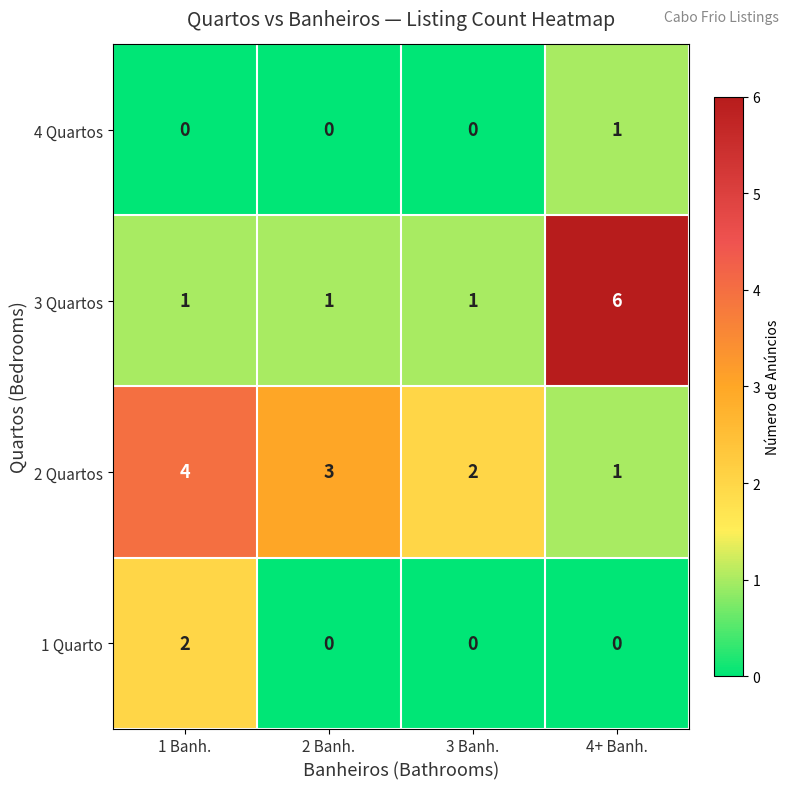

What is the sum of the 3 Quartos values at 4+ Banh. and 2 Banh.?

7